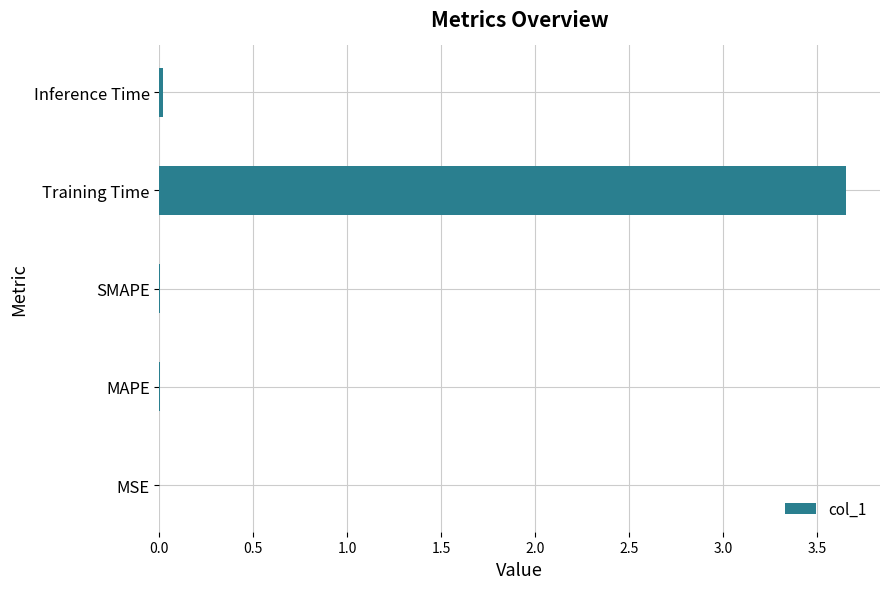

Between Training Time and SMAPE, which is larger?

Training Time